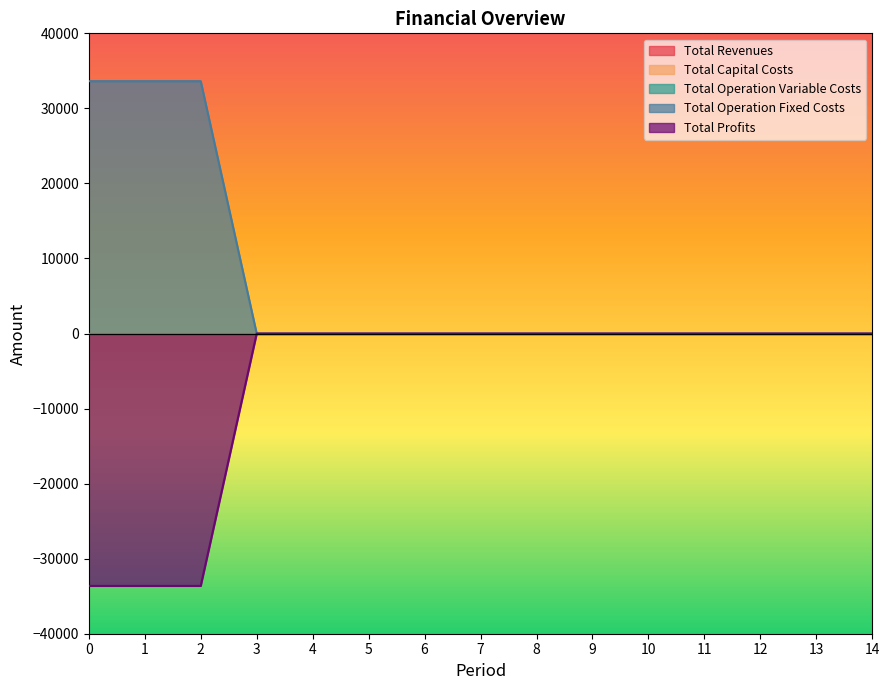

The Total Revenues series shows 0.0 at 8. True or false?

True